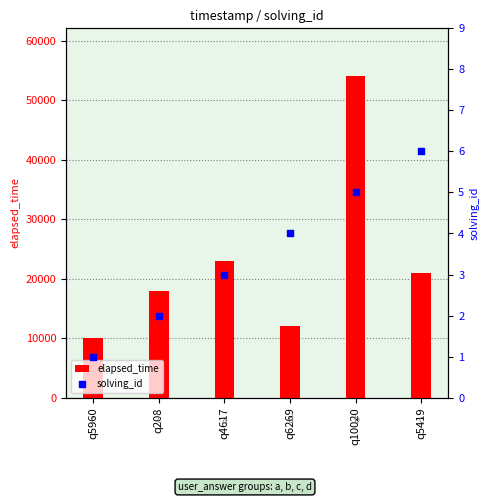

What are all the series names shown in the legend?

elapsed_time, solving_id